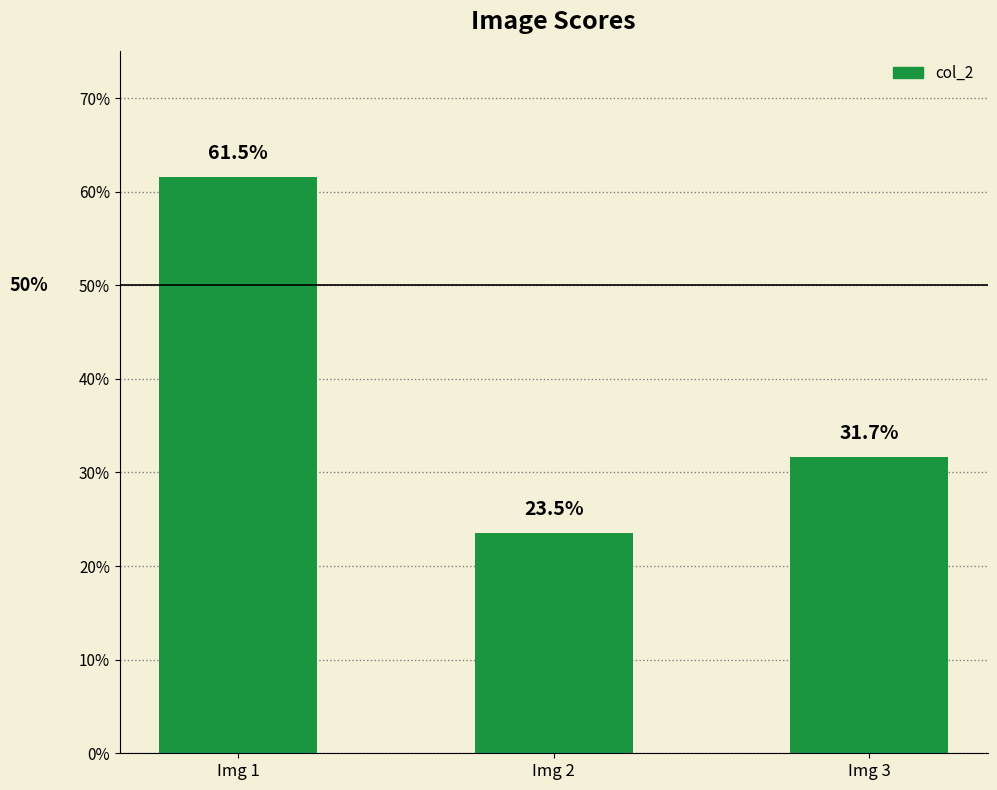

Is it true that the value at Img 3 is 0.3?

True